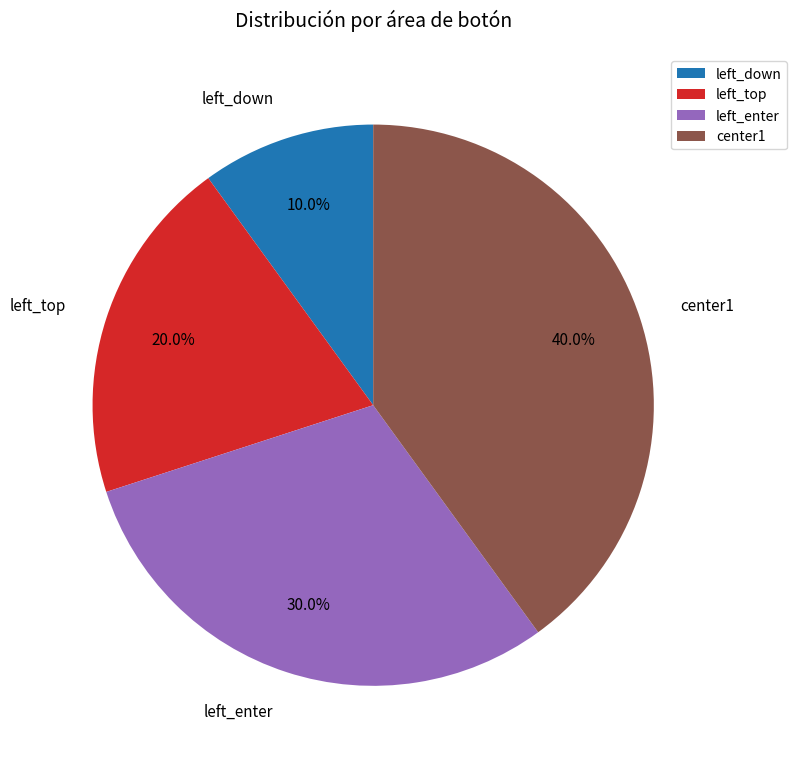

To the nearest percent, what is the difference between the left_top and left_enter slice percentages?

10%